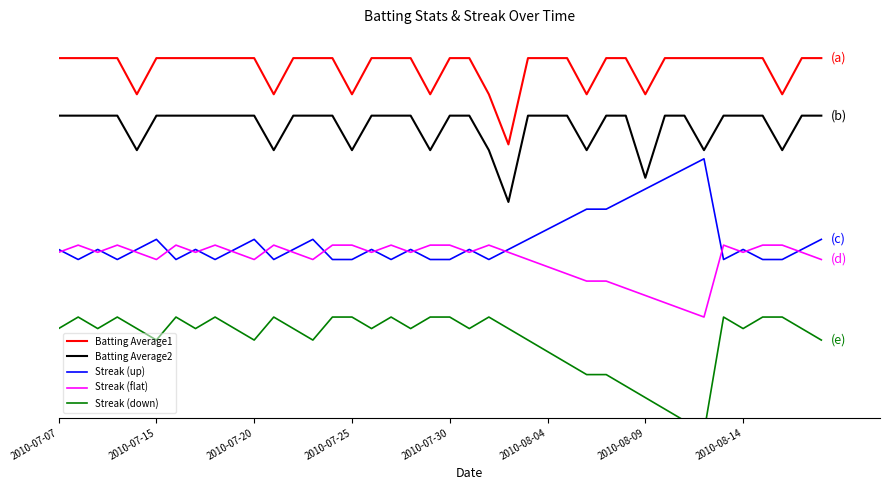

At which category is the sum across all series the highest?

2010-07-15